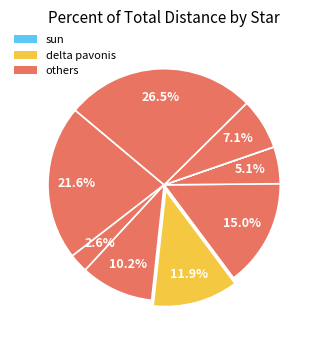

Rank the categories by value from lowest to highest.

sun, alpha centauri, sirius, tau ceti, altair, delta pavonis, fomalhaut, 54 piscium, titawin